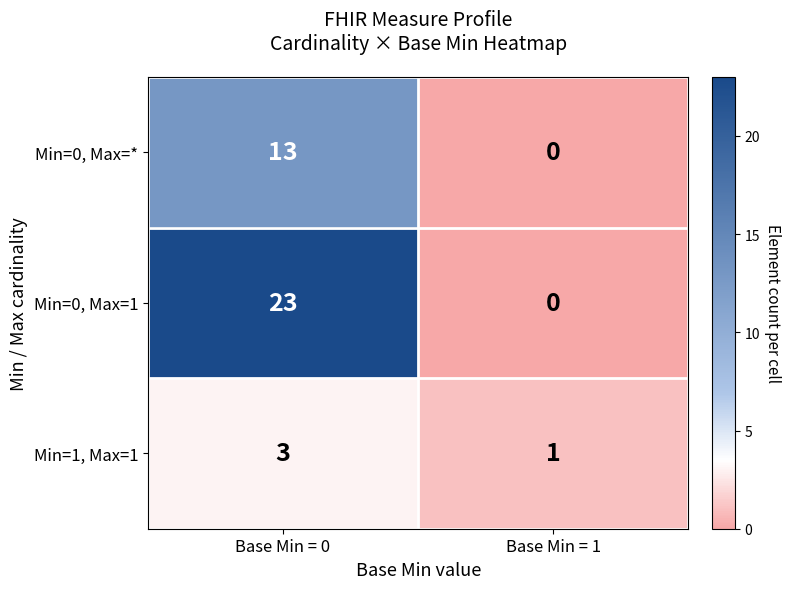

True or false: Min=0, Max=1 has a value of -14 at Base Min = 1.

False